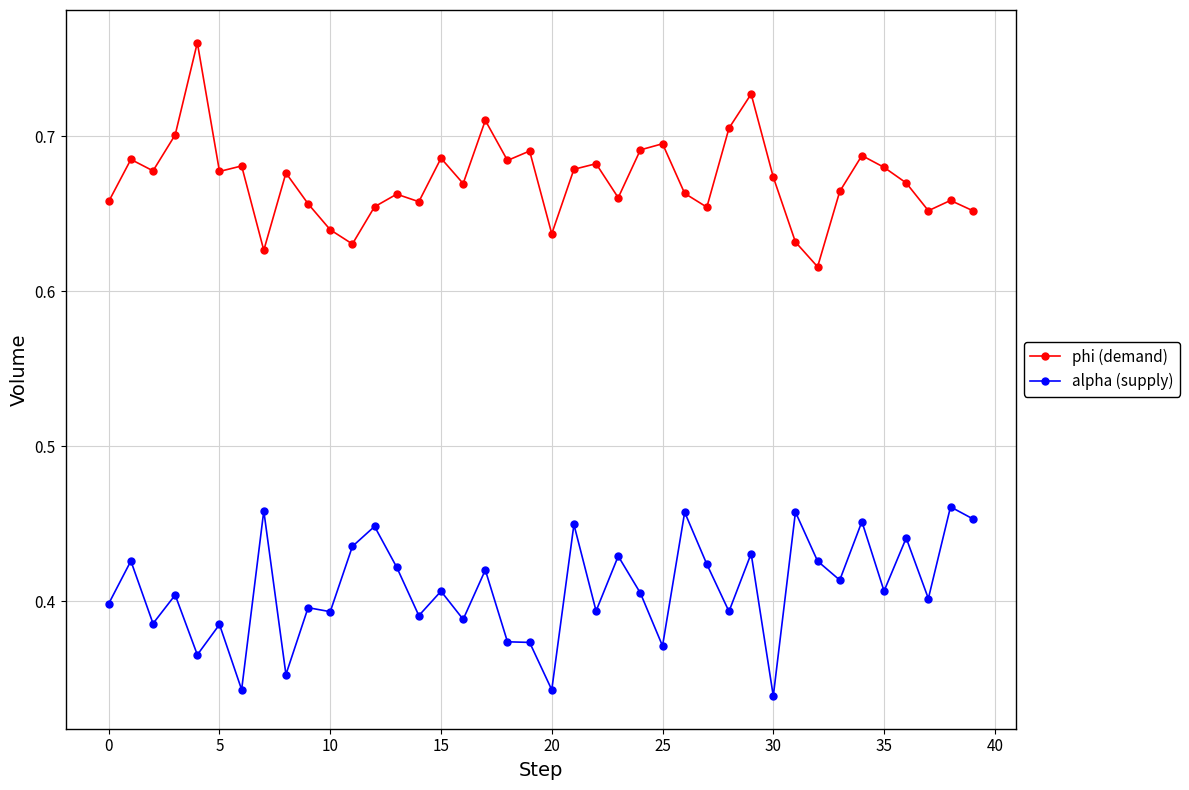

True or false: alpha (supply) has more than 1 points higher than both neighbors.

True